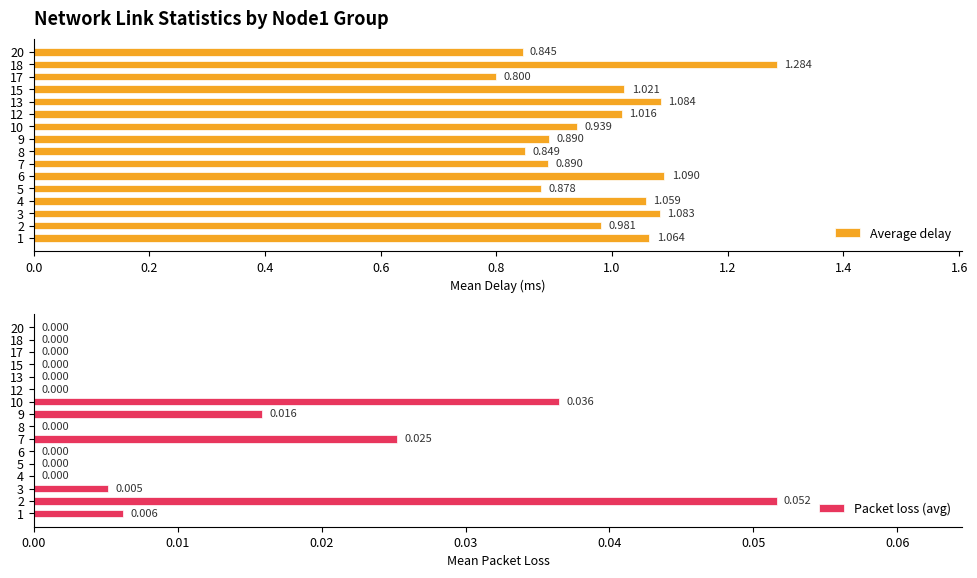

What is the difference between the highest and lowest values at 15?

1.0